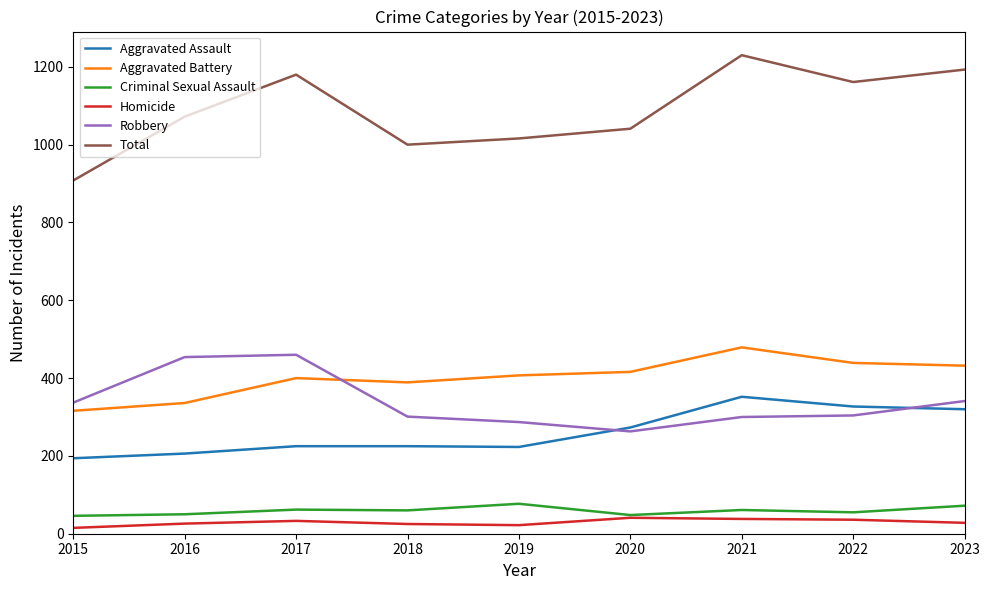

What is the spread (max minus min) of values at 2022?

1125